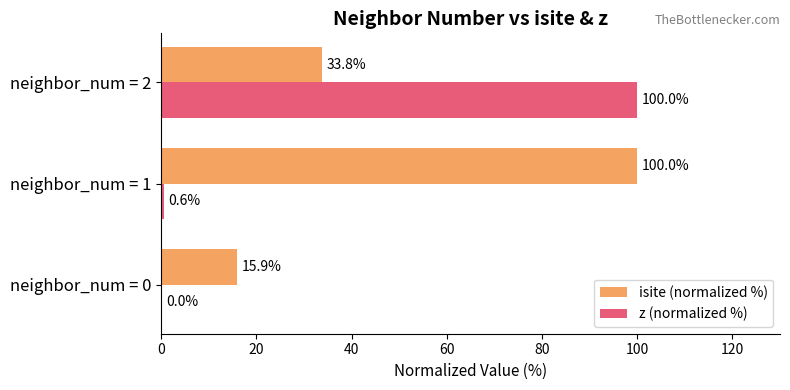

What is the sum of all z (normalized %) values?

100.6